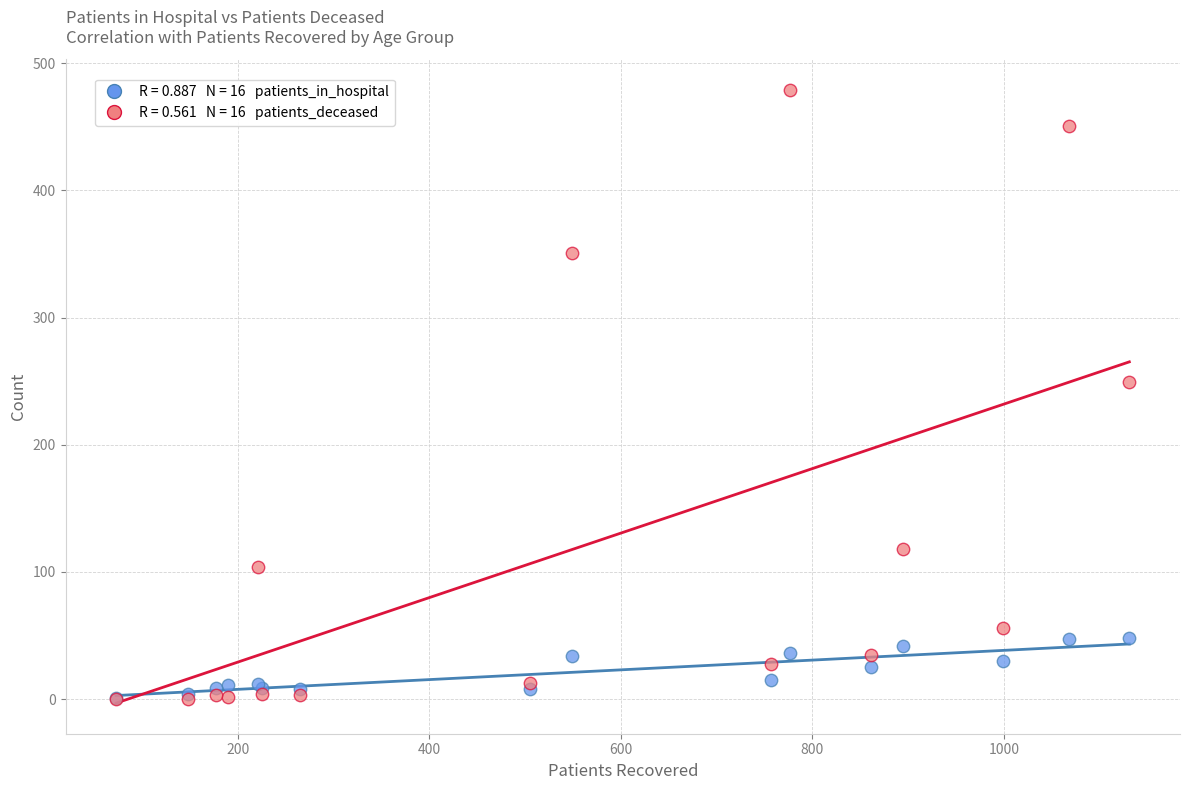

Across all series, what Y value is closest to 239?

249